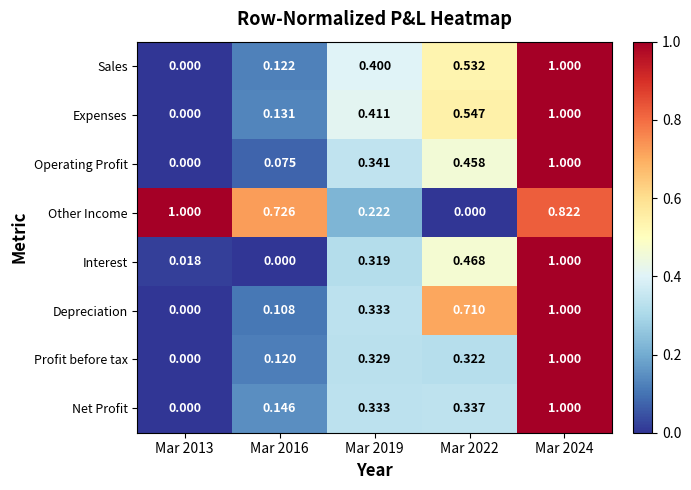

Which series changed the most between Mar 2019 and Mar 2024?

Interest